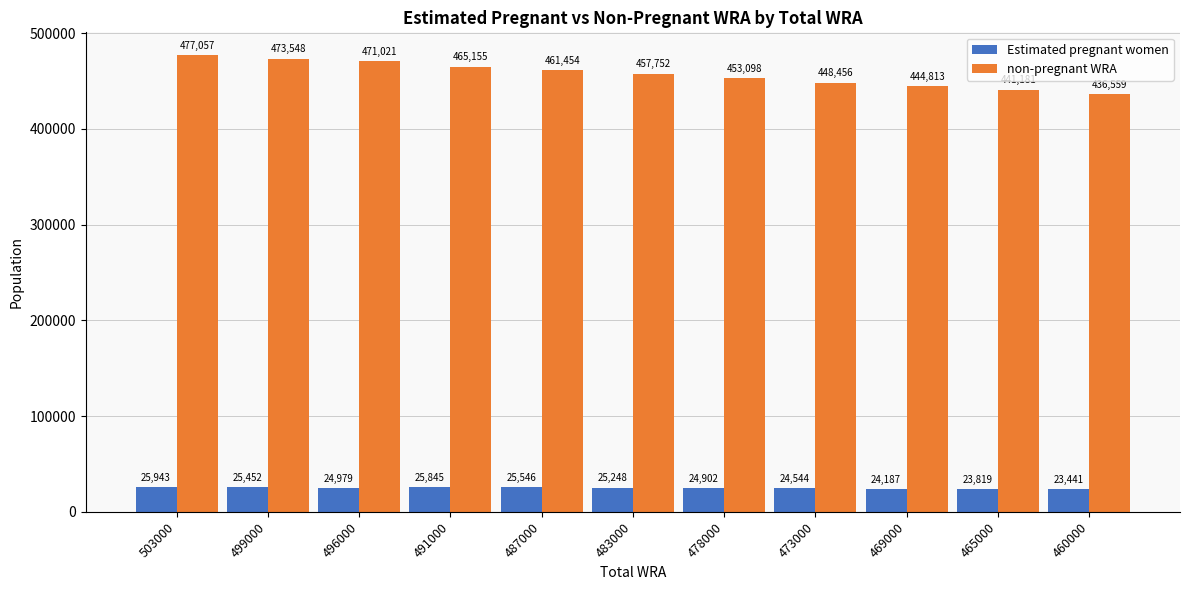

What are all the series names shown in the legend?

Estimated pregnant women, non-pregnant WRA